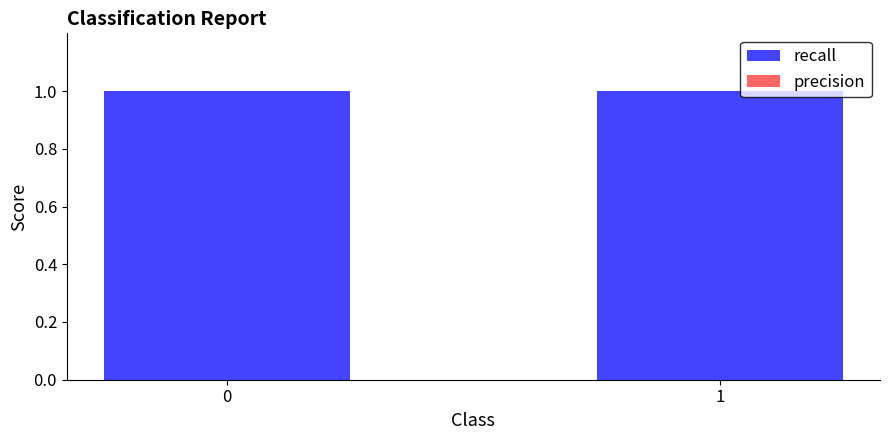

The value of recall at 1 is 1. True or false?

True